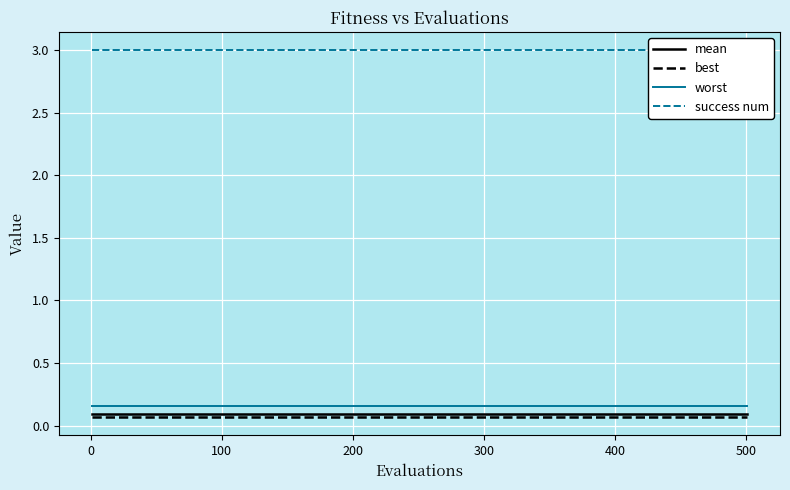

True or false: worst has more than 0 points higher than both neighbors.

False